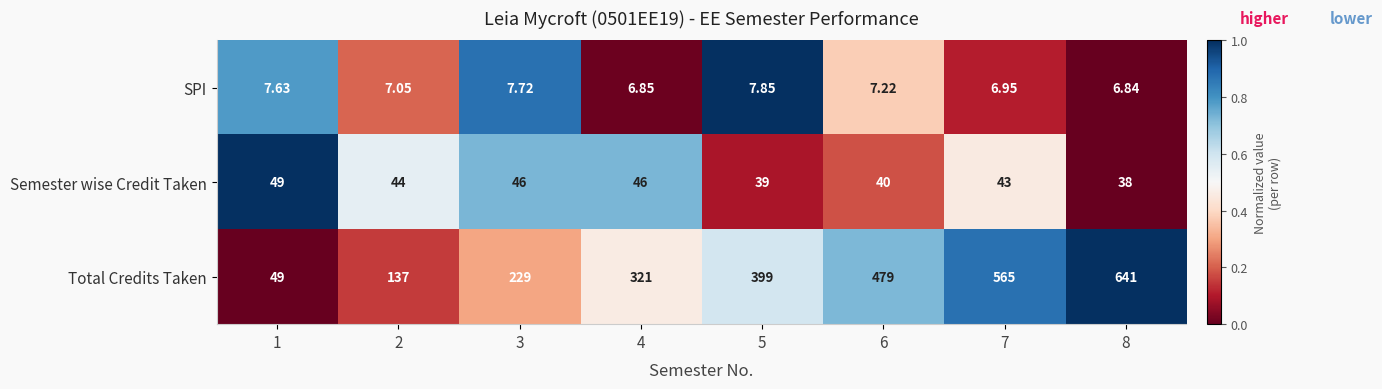

What is the total value across all series at 7?

615.0